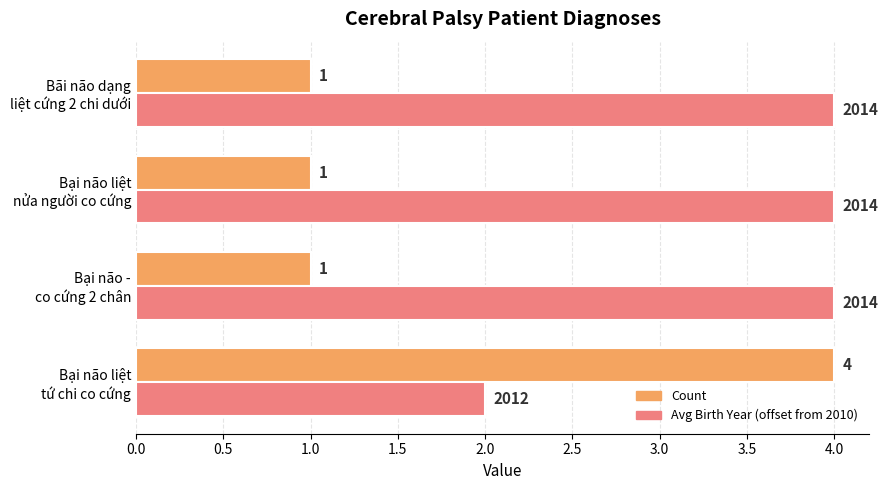

Which series has the largest range (max minus min)?

Count